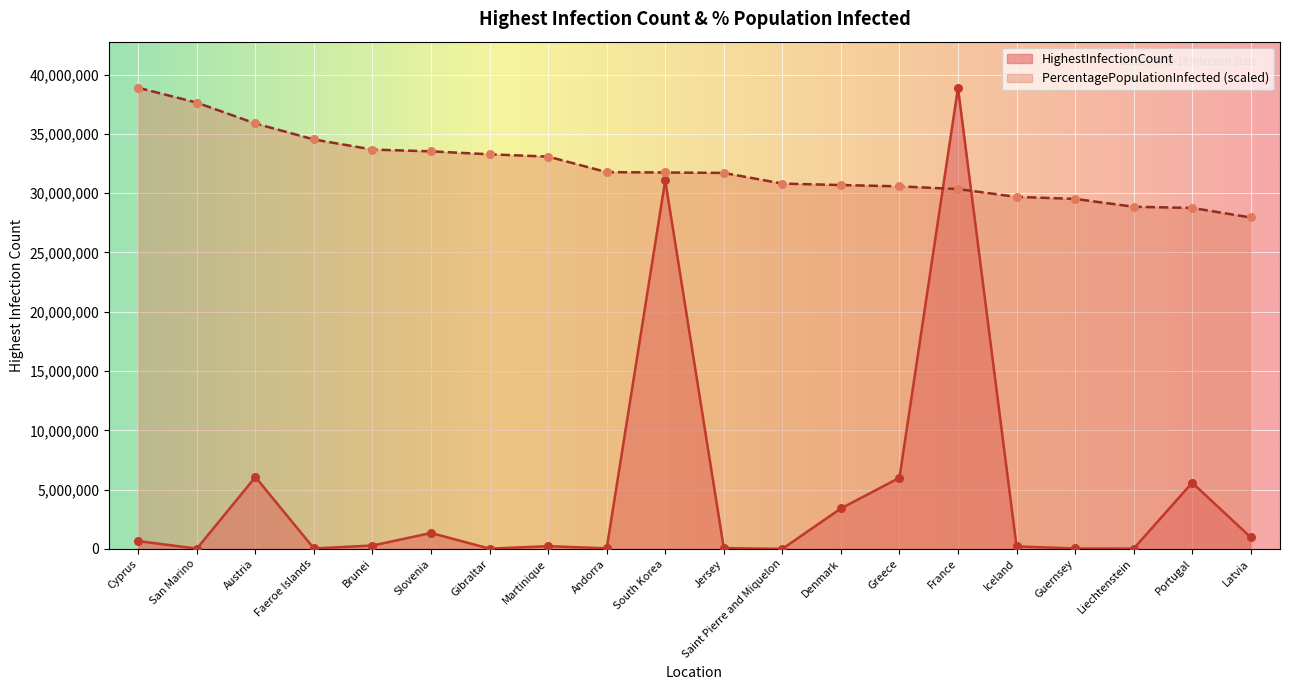

Which series has the largest Y range (max minus min)?

HighestInfectionCount